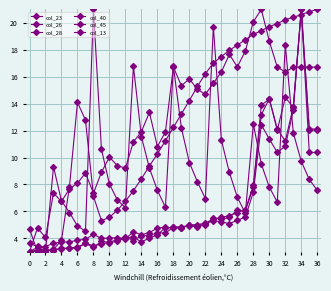

Which series has the widest spread of values?

col_23